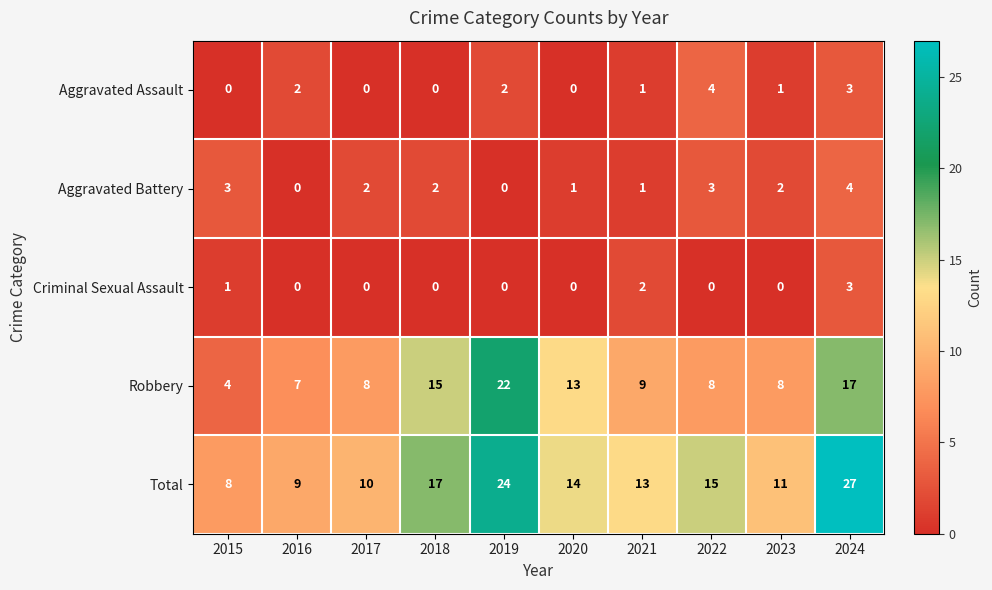

At 2015, list the series in order from smallest to largest.

Aggravated Assault, Criminal Sexual Assault, Aggravated Battery, Robbery, Total